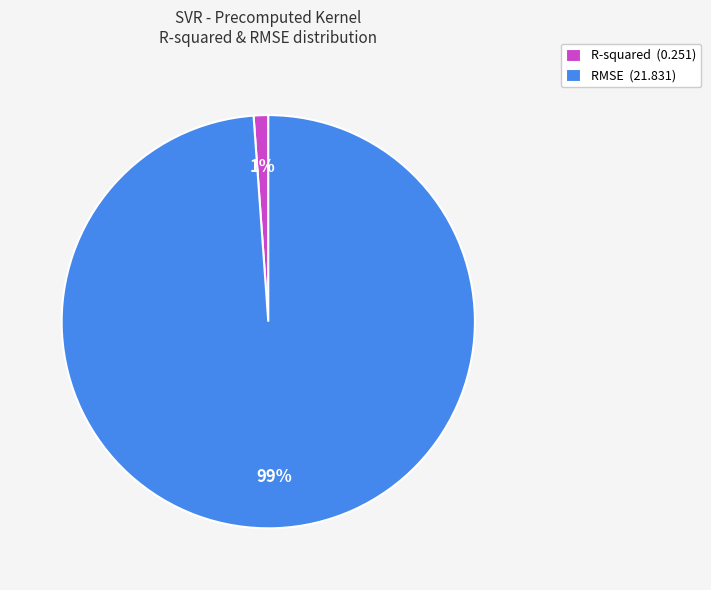

To the nearest percent, what is the difference between the RMSE and R-squared slice percentages?

98%